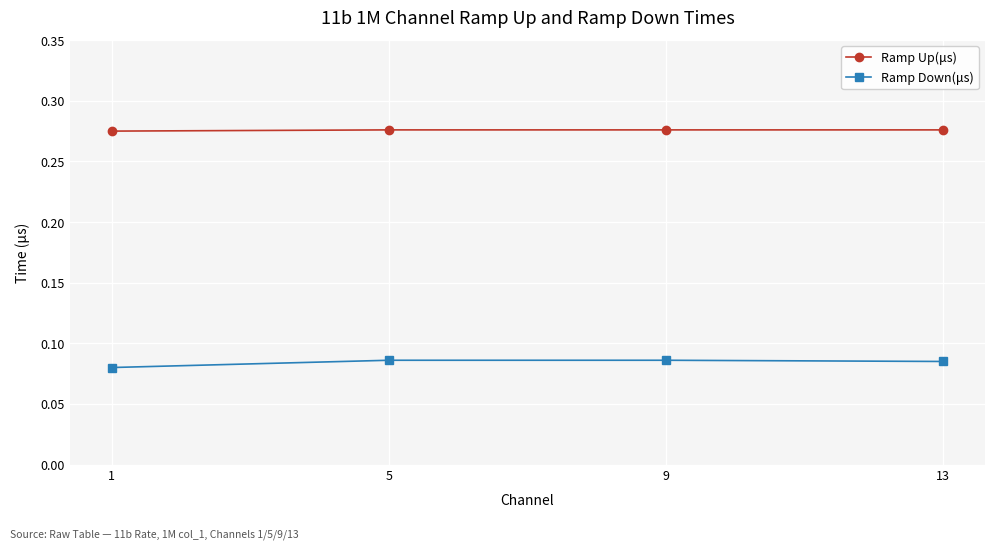

At 13, list the series in order from smallest to largest.

Ramp Down(μs), Ramp Up(μs)